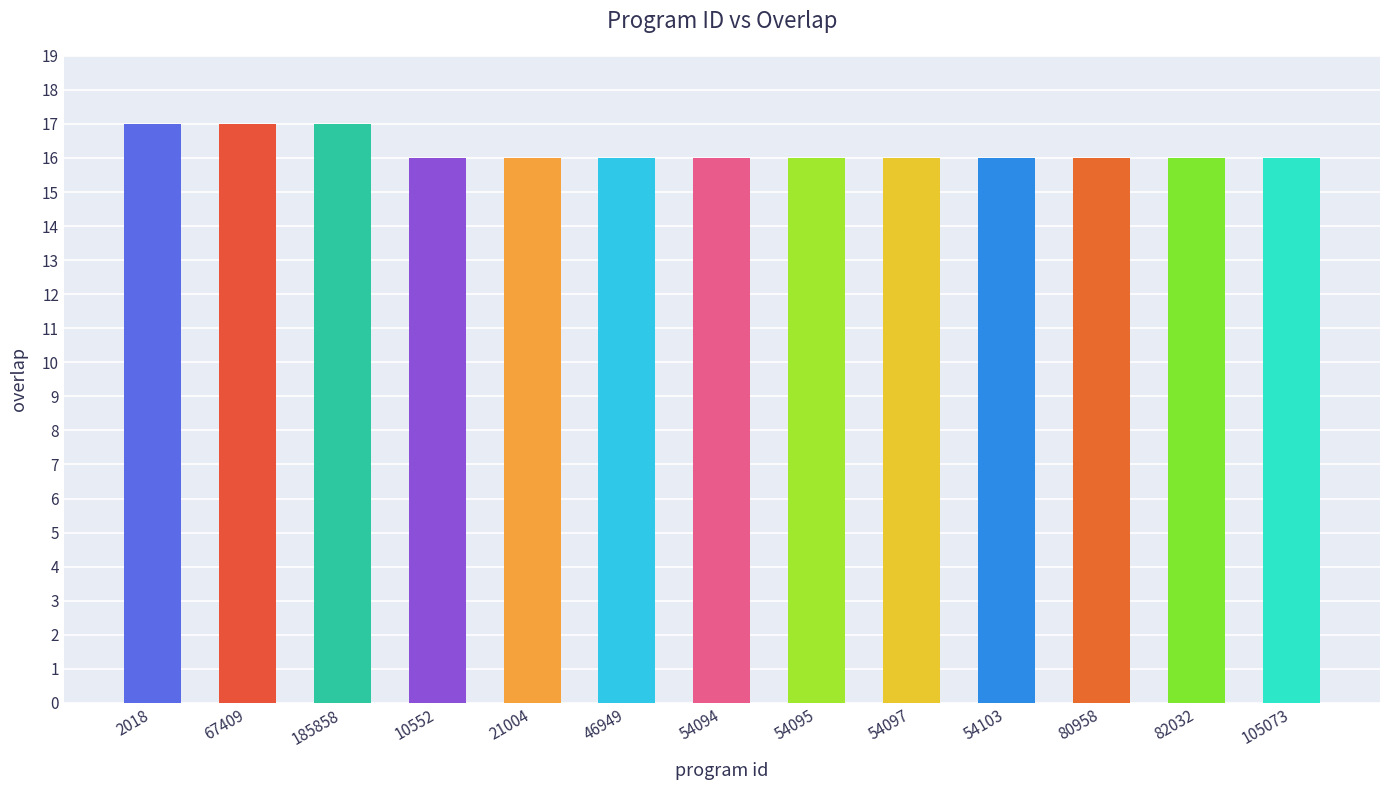

The value at 54095 is 16. True or false?

True